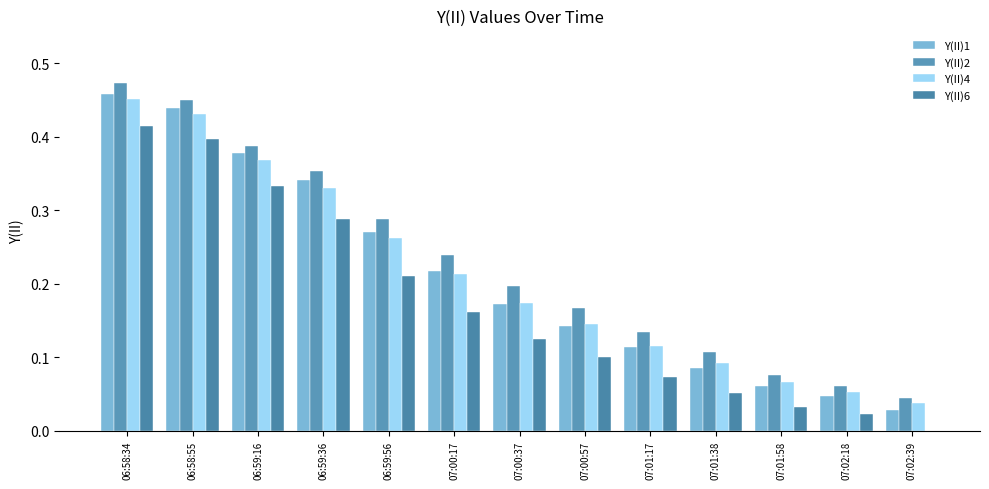

At which label is Y(II)6 closest to 0?

07:02:39